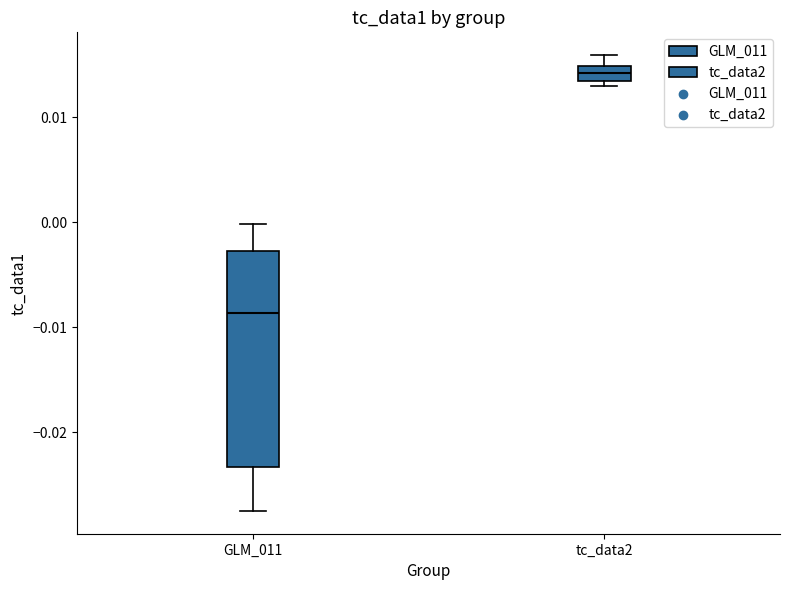

Where does the median line of the box for tc_data2 sit on the y-axis? The values are not printed on the chart, so give them approximately, as read against the axis.

0.014